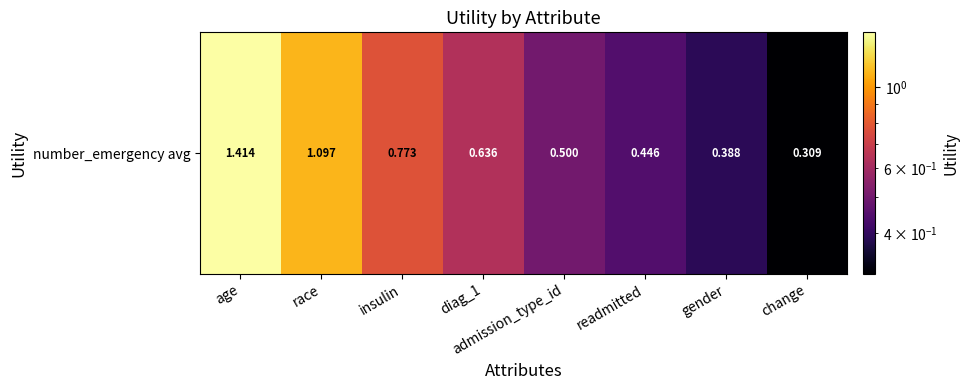

Reading left to right, extract all data points from this chart.

1.4	1.1	0.8	0.6	0.5	0.4	0.4	0.3